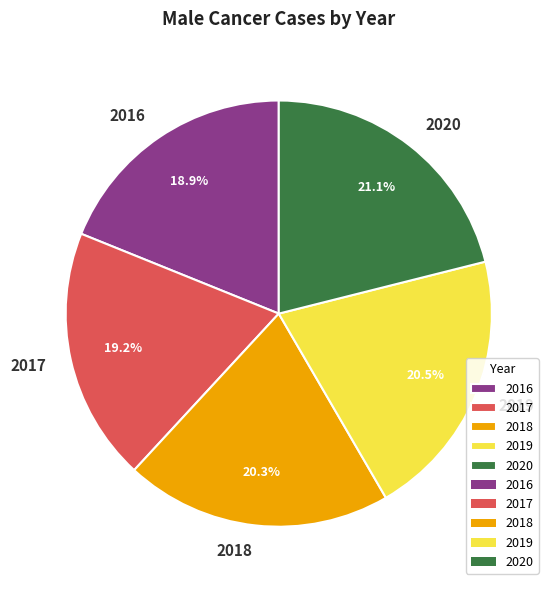

Between 2020 and 2018, which is larger?

2020